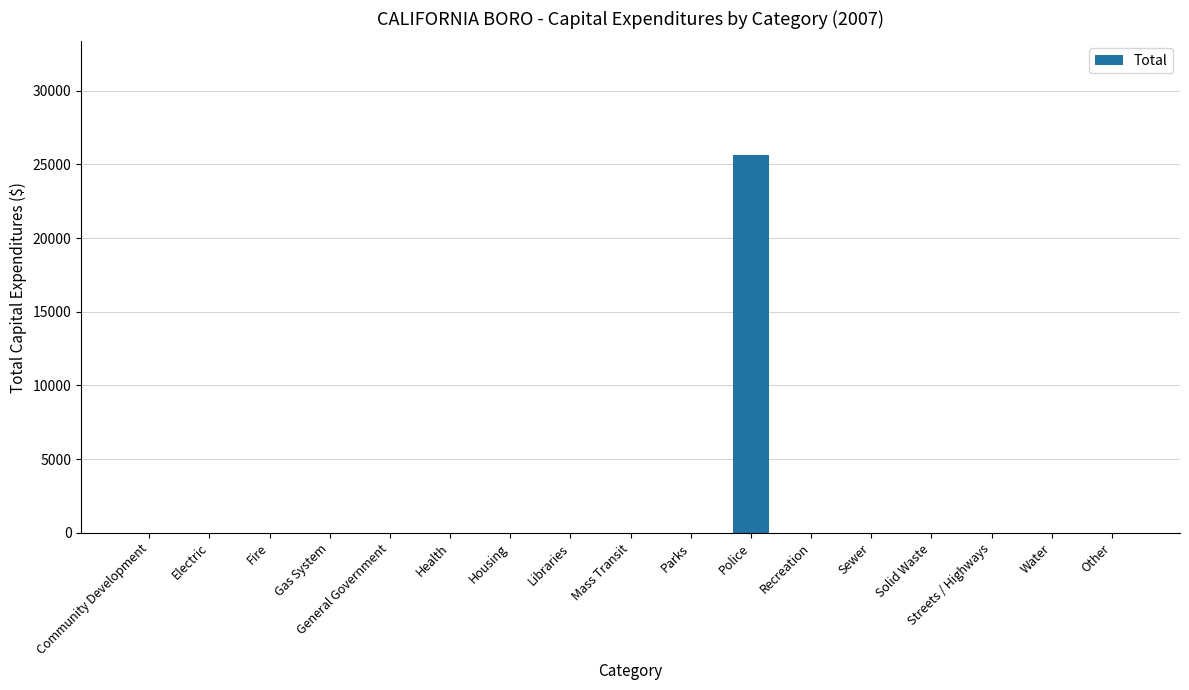

At which category does the chart reach its peak across all series?

Police